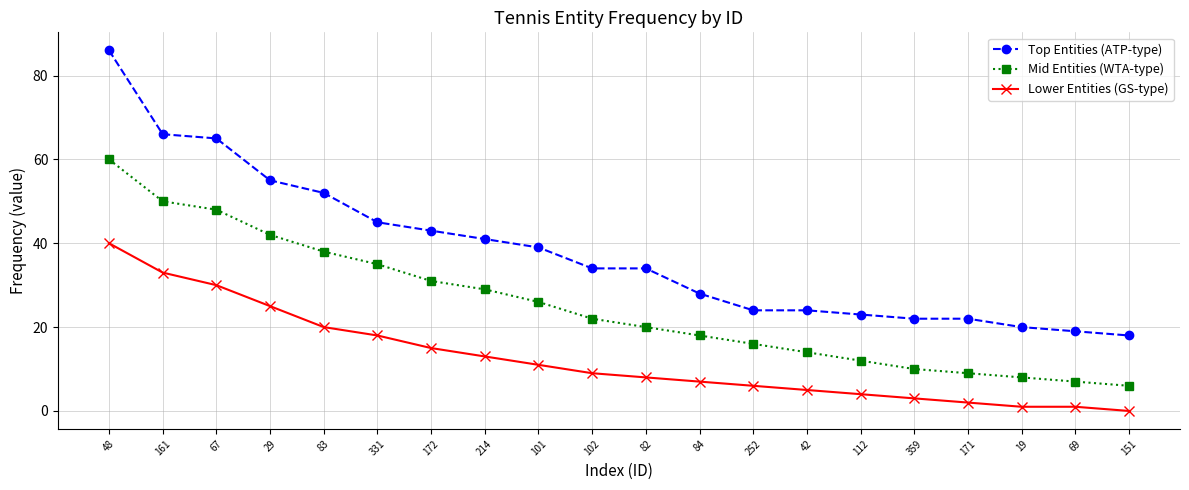

What is the label of the 18th point from the left?

19